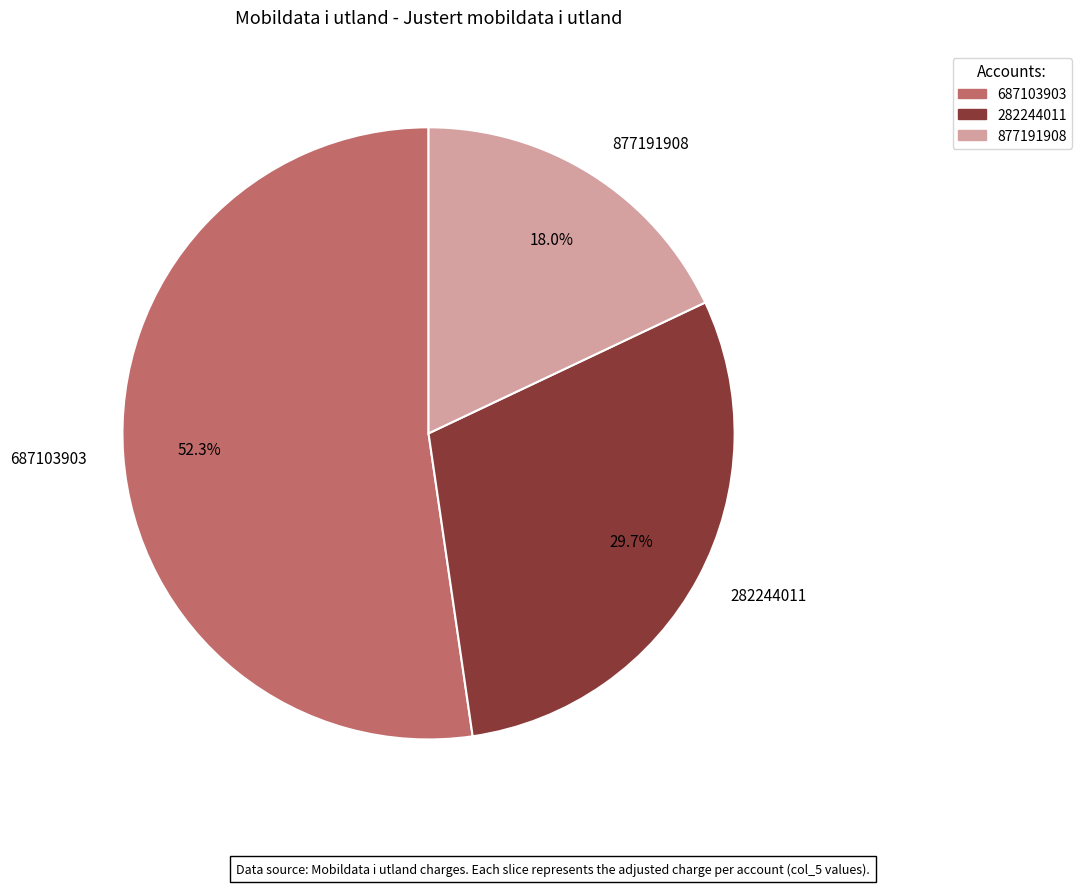

To the nearest percent, what portion does 282244011 represent?

30%